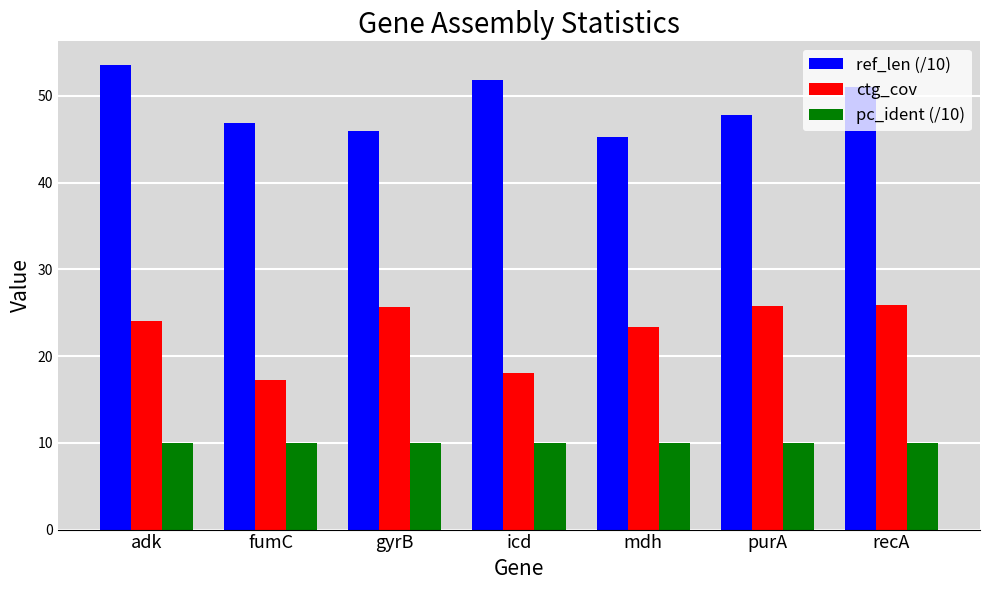

What is the average value of the pc_ident (/10) series?

10.0